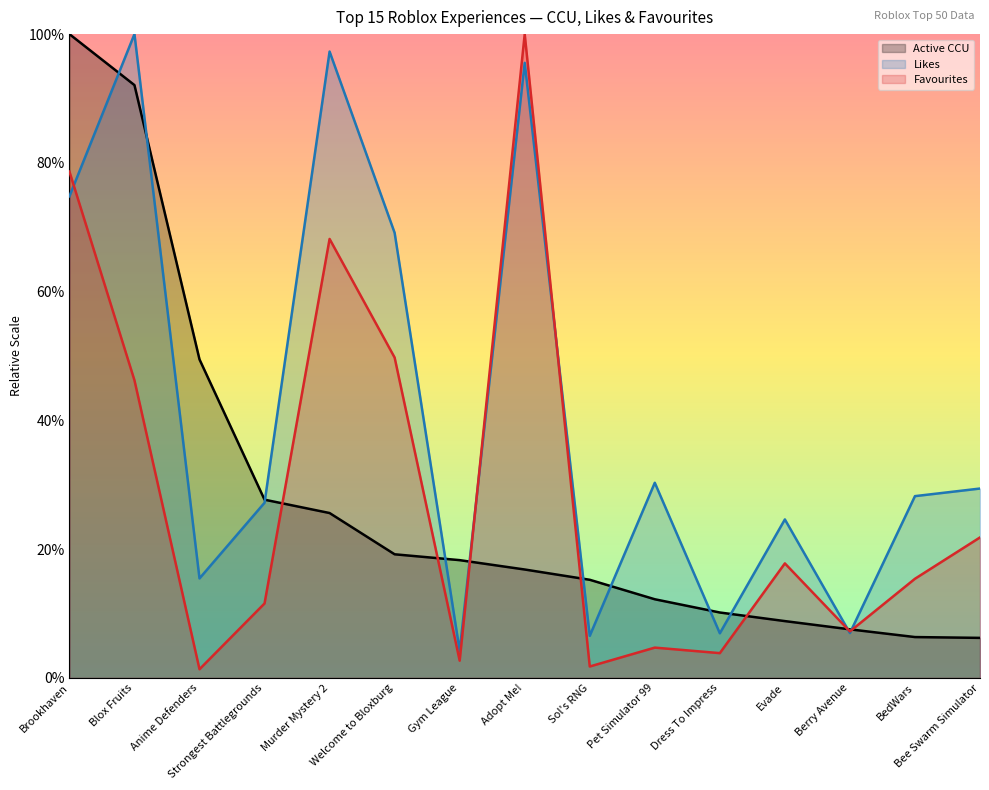

What is the minimum value for Likes?

4.2